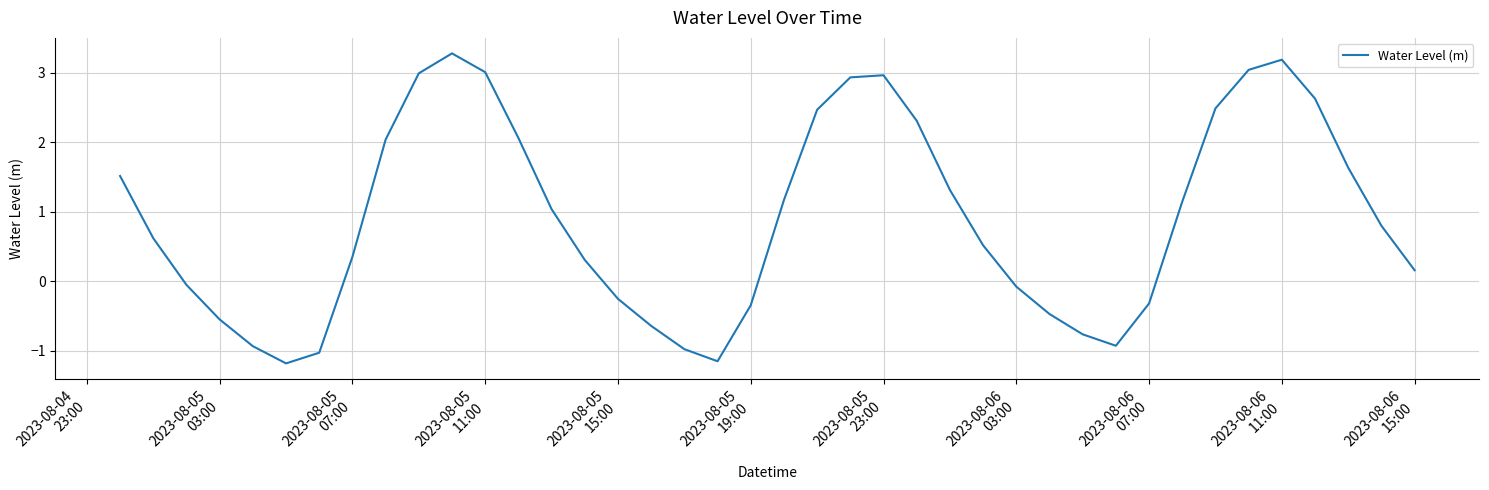

What is the difference between the maximum and minimum values?

4.5